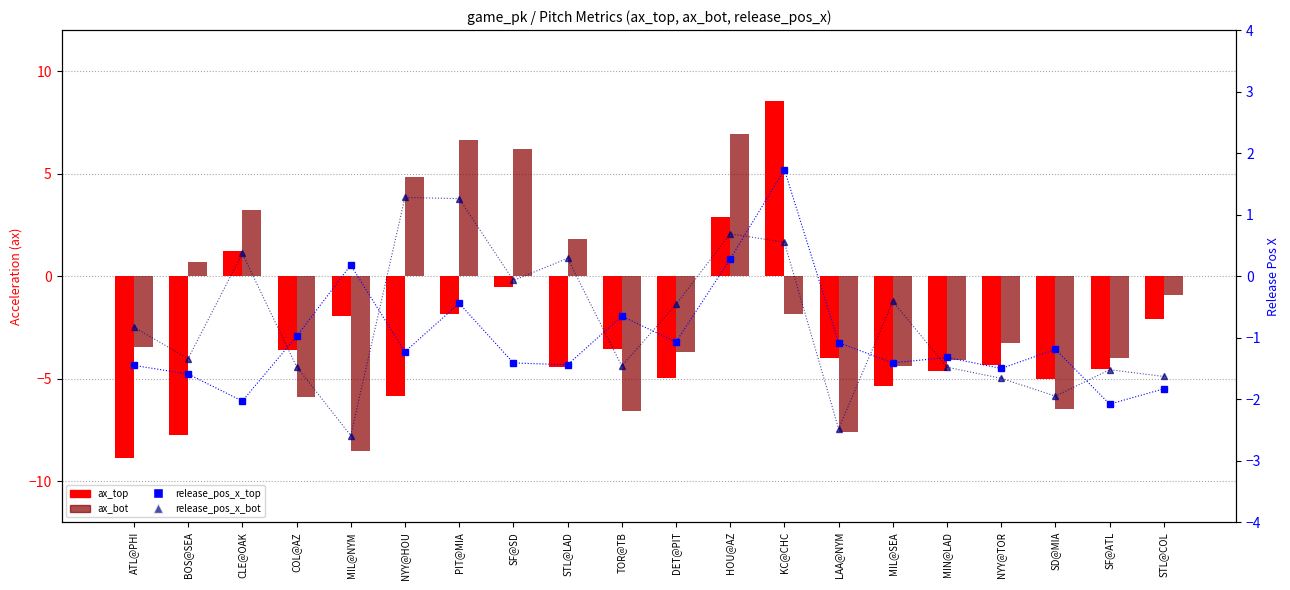

What is the maximum value shown in the chart?

8.5